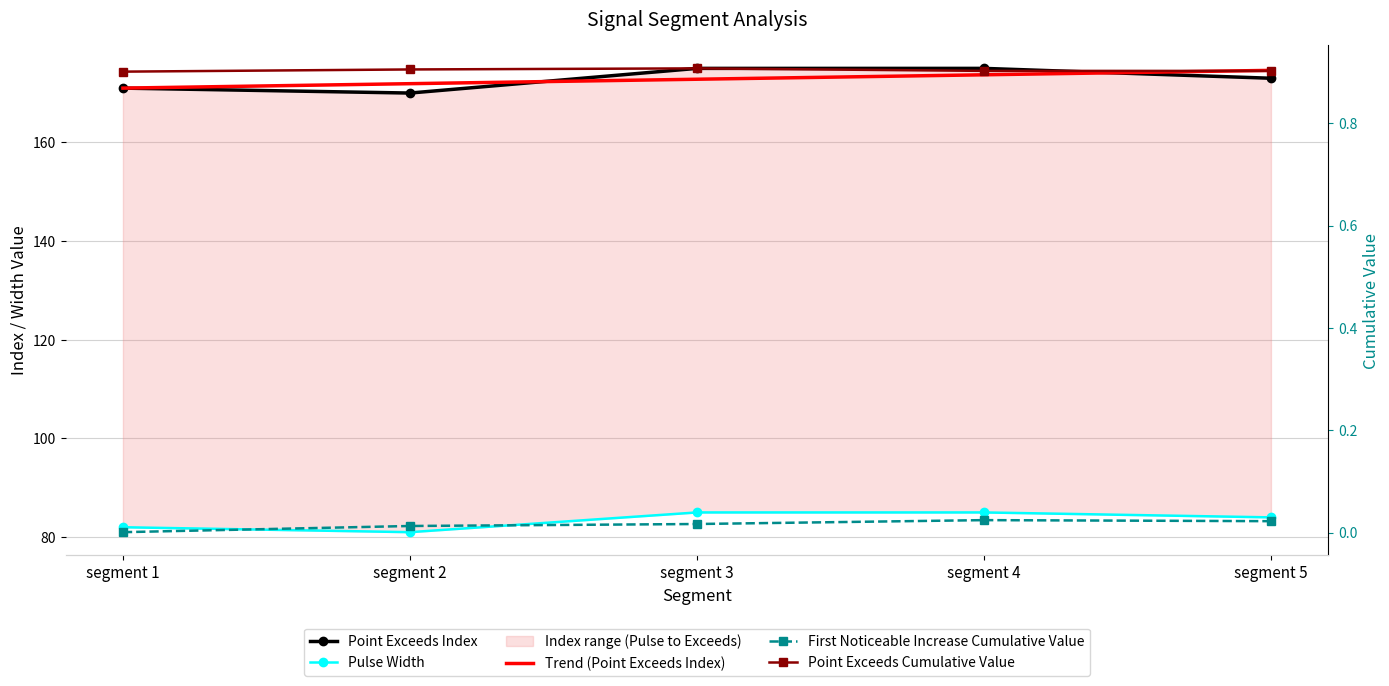

True or false: Trend (Point Exceeds Index) and Point Exceeds Index cross at least once.

True